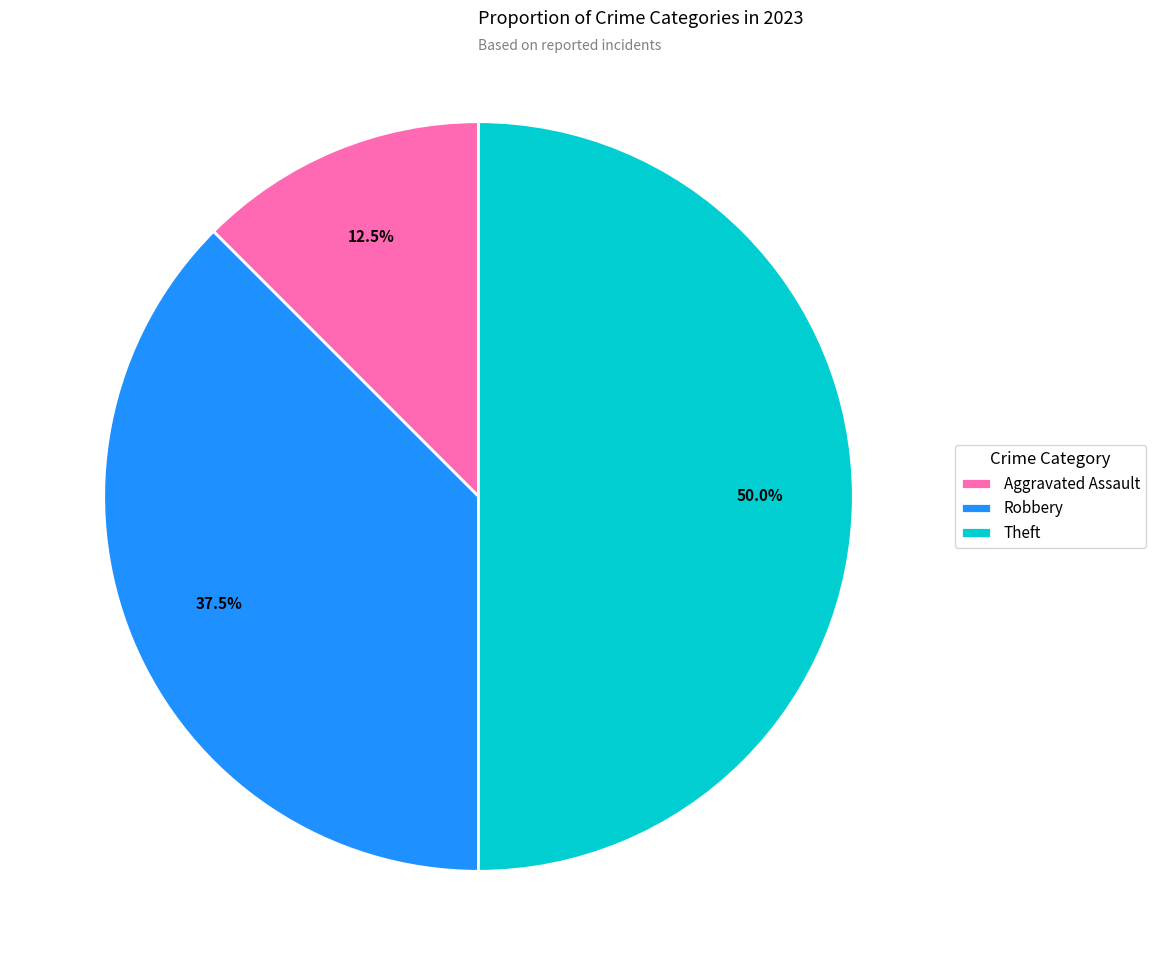

What is the largest slice in the pie chart?

Theft